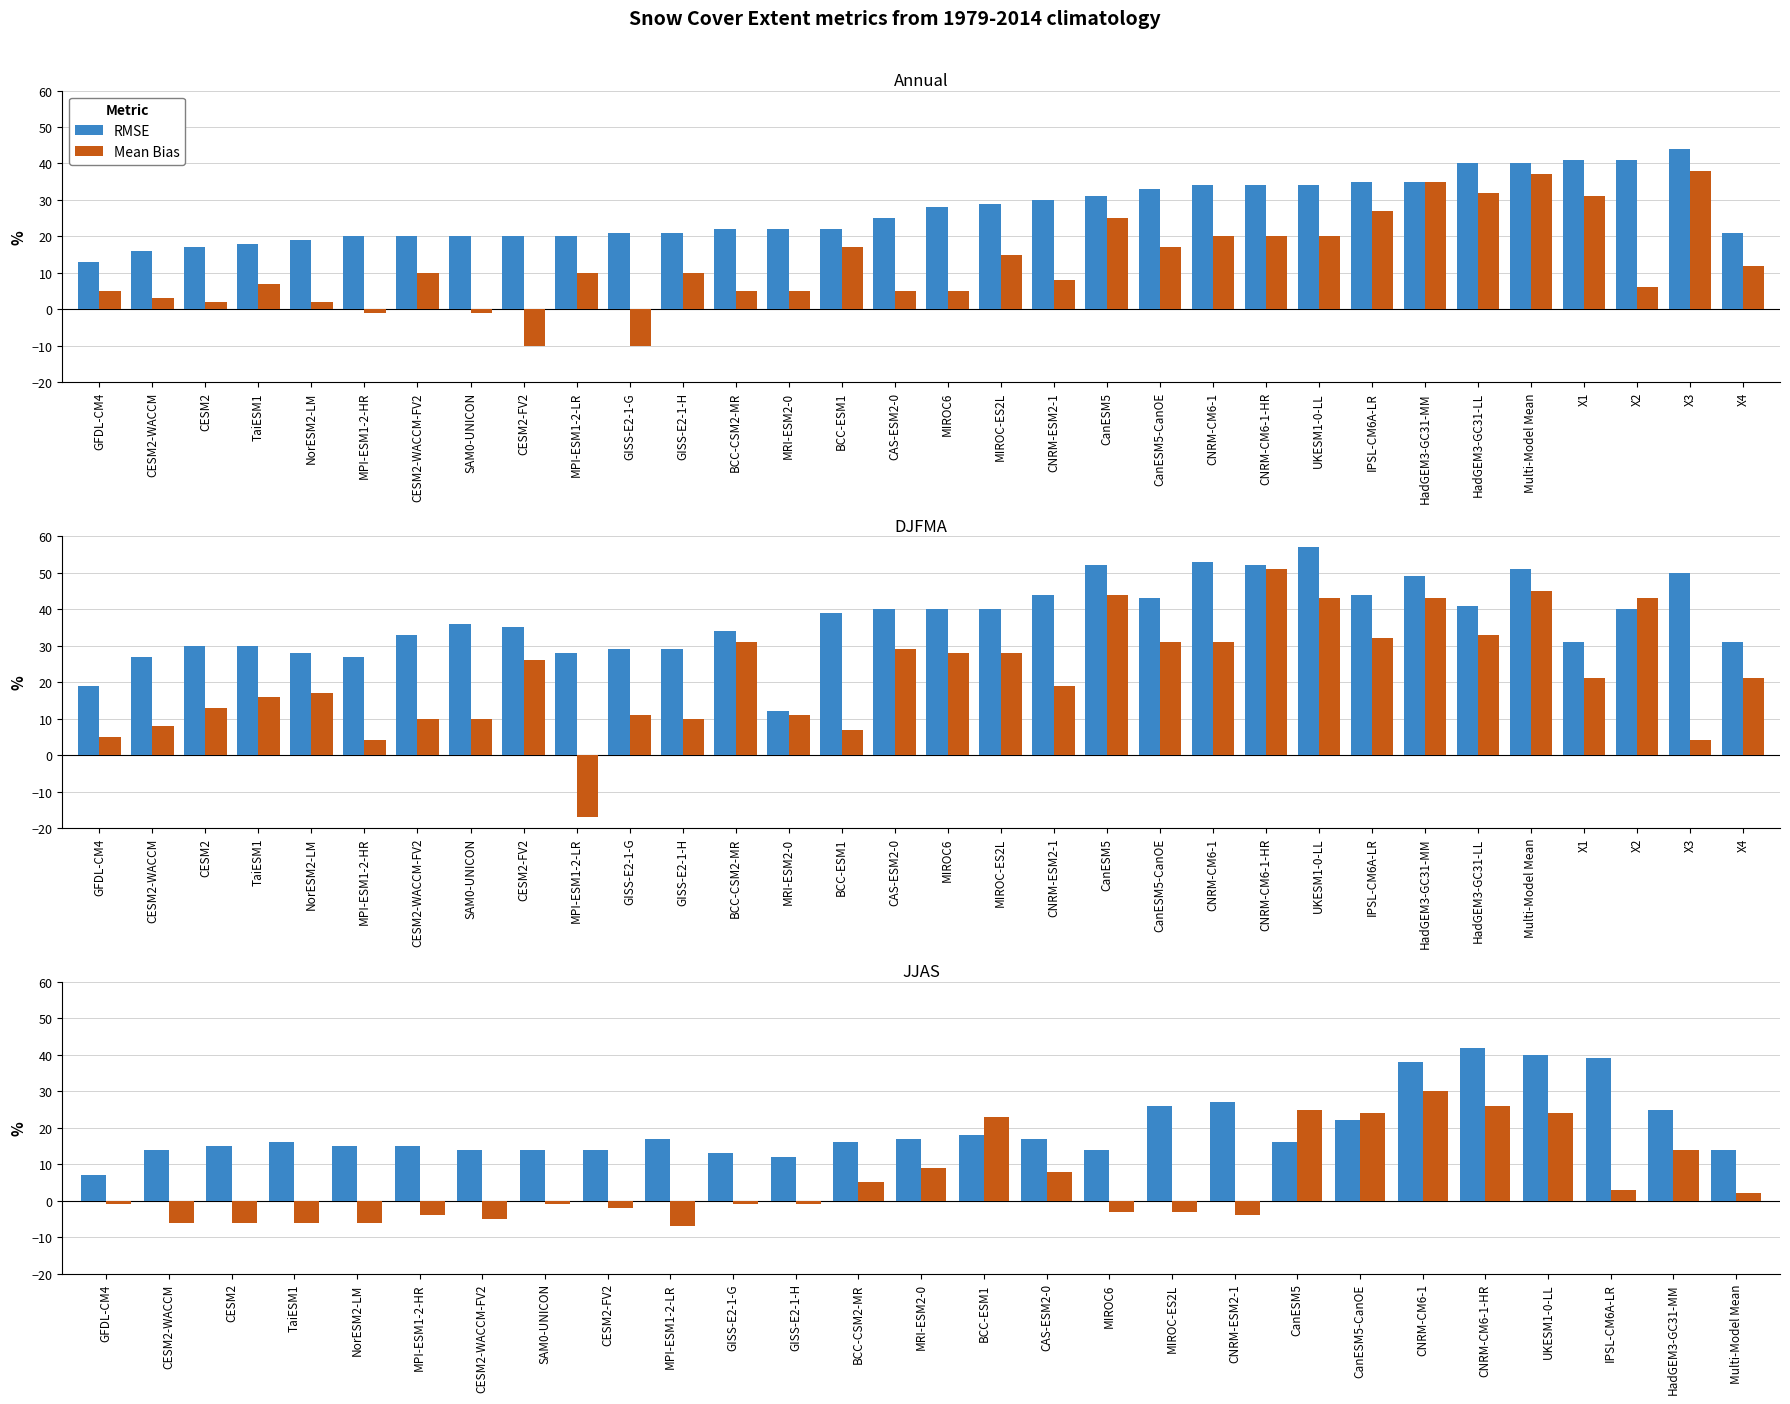

Where is RMSE nearest to the value 24?

HadGEM3-GC31-MM